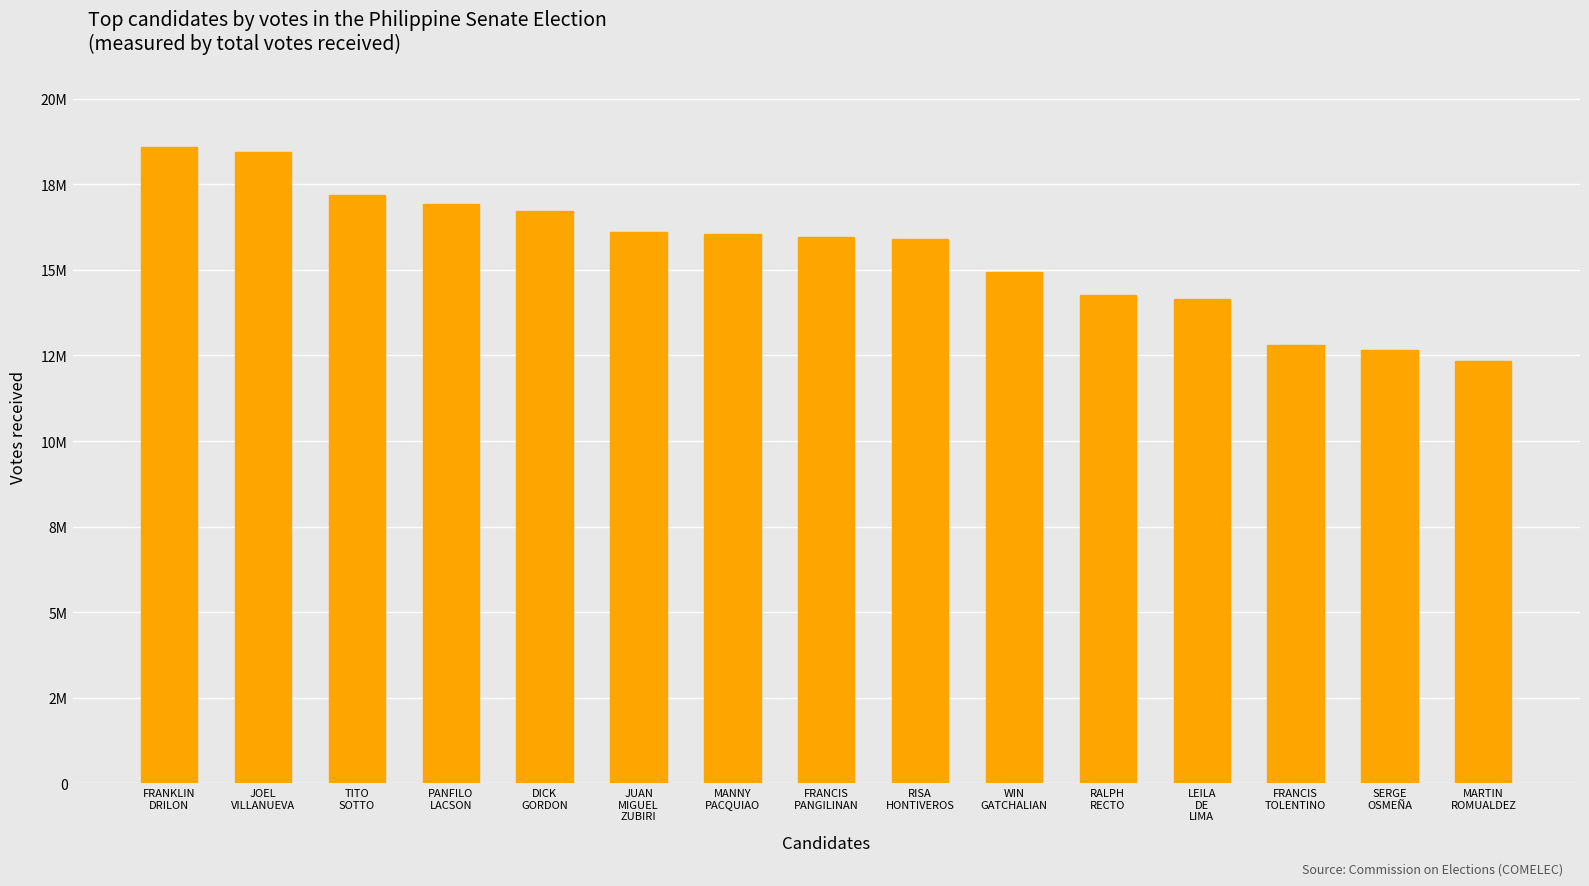

What is the label of the 13th bar from the left?

FRANCIS
TOLENTINO